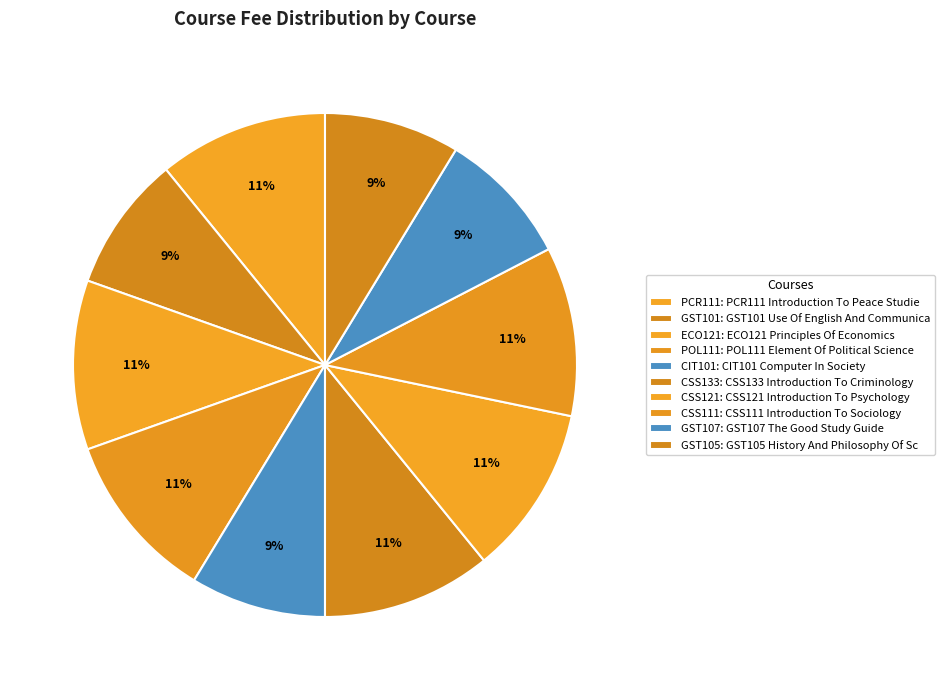

How many slices are in this pie chart?

10